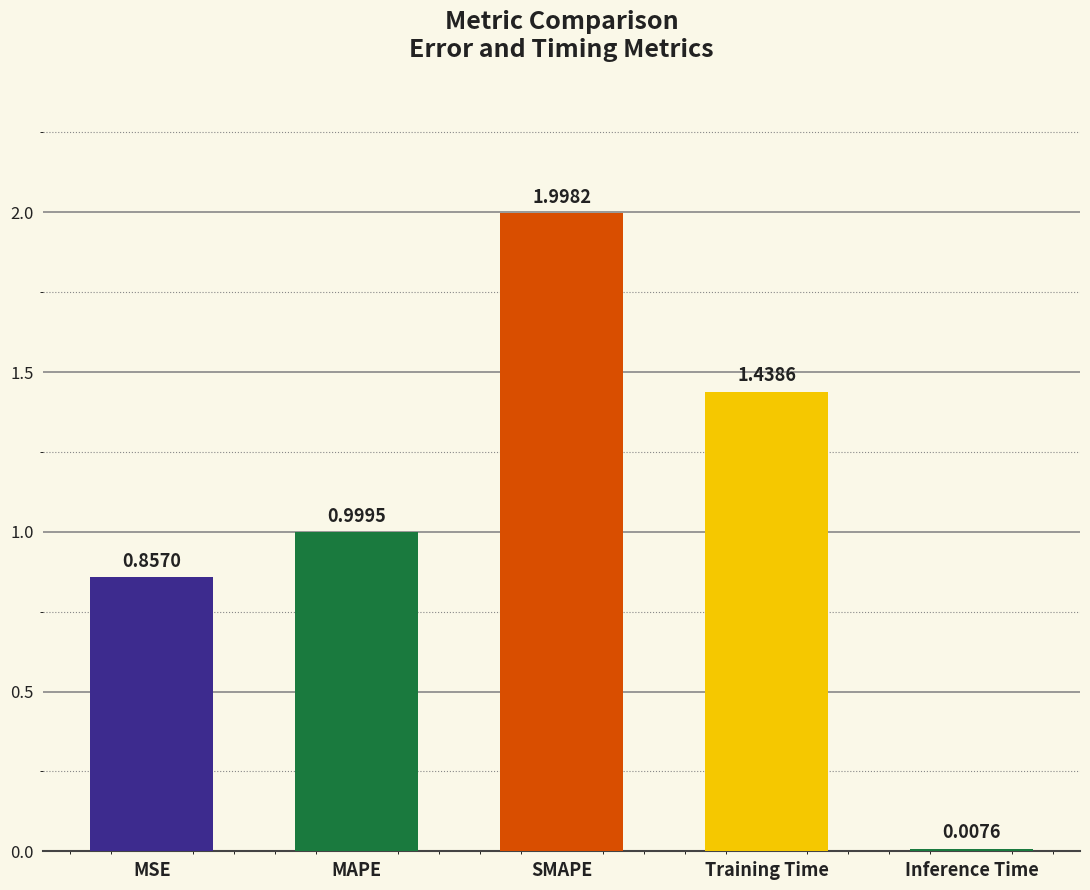

What is the average value?

1.1